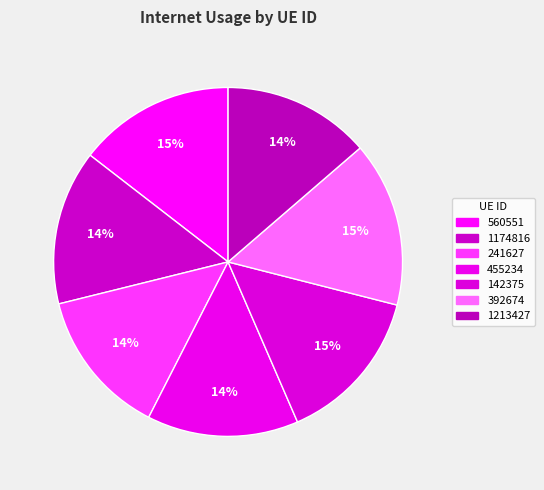

To the nearest percent, what portion does 560551 represent?

15%